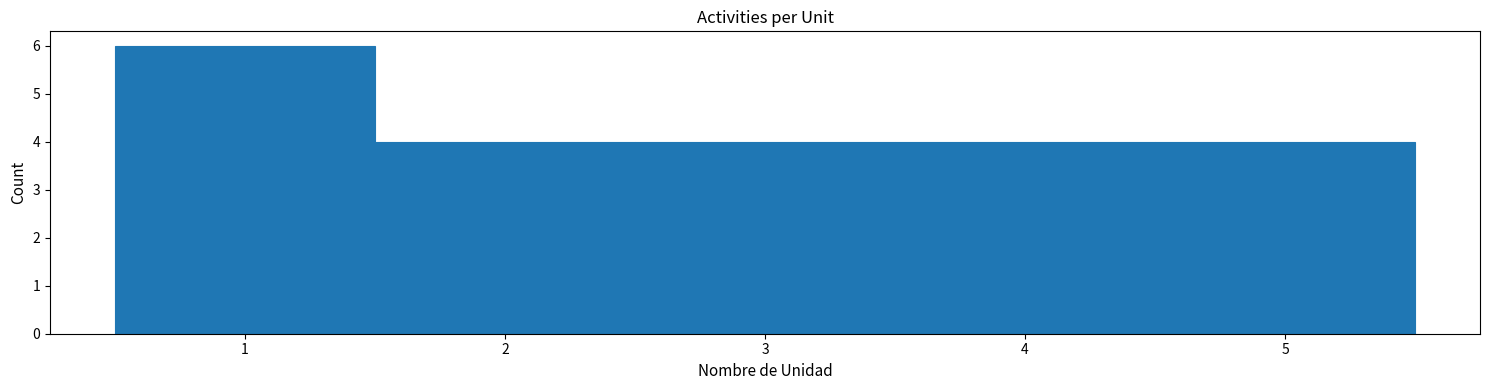

Reading left to right, list every bar in this chart as the range it spans on the x-axis followed by its height. The values are not printed on the chart, so give them approximately, as read against the axis.

0.5 to 1.5: 6
1.5 to 2.5: 4
2.5 to 3.5: 4
3.5 to 4.5: 4
4.5 to 5.5: 4